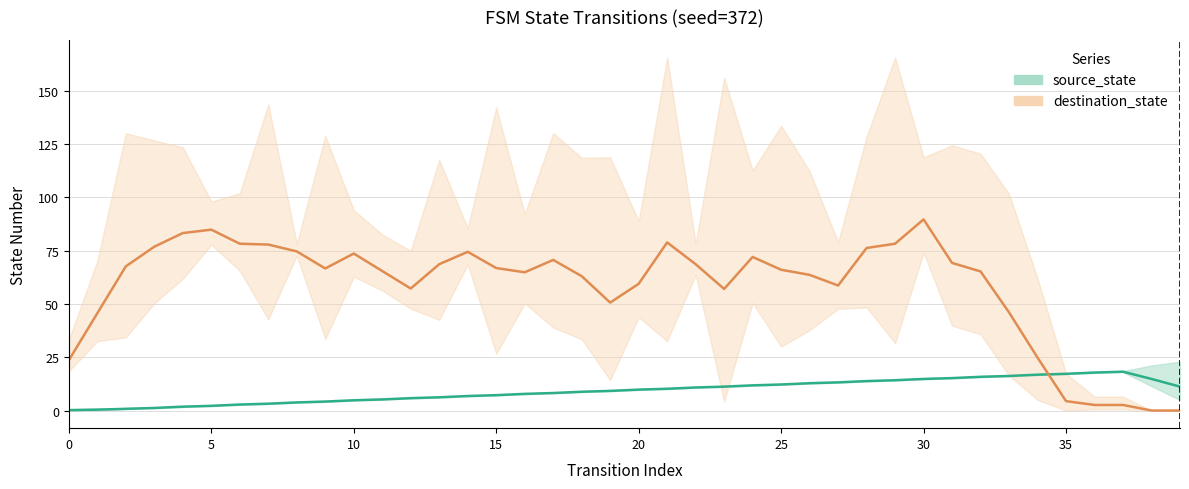

True or false: source_state and destination_state cross at least once.

True